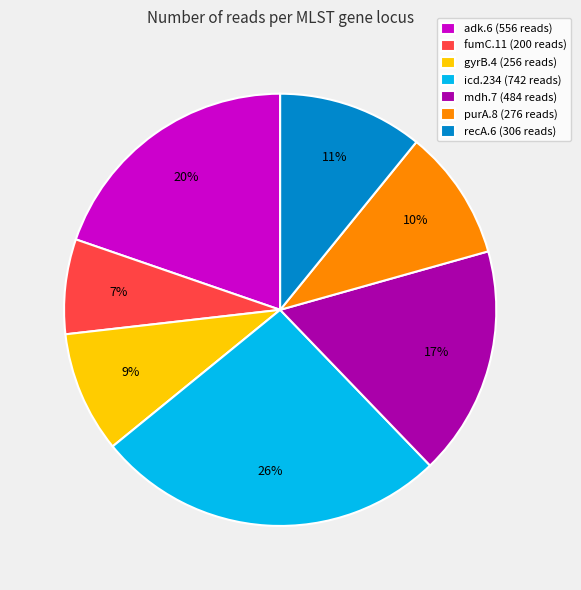

Is it true that icd.234 is 35% of the pie?

False